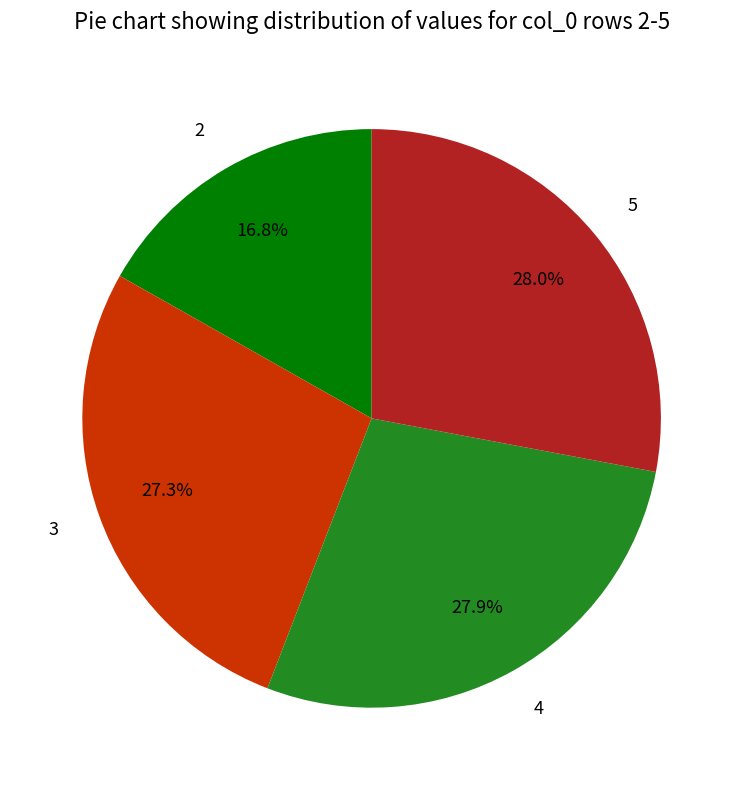

What is the smallest slice in the pie chart?

2